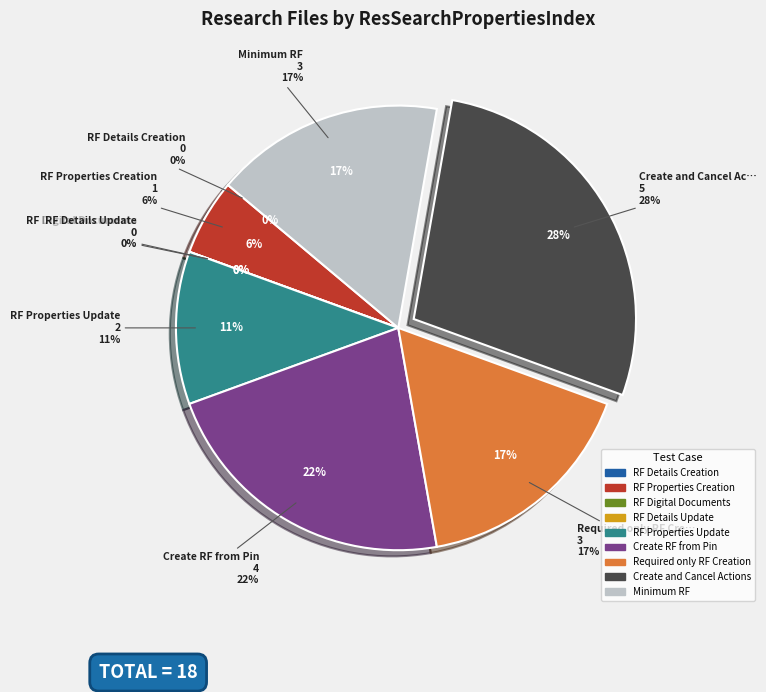

Between Create RF from Pin and RF Details Update, which is larger?

Create RF from Pin